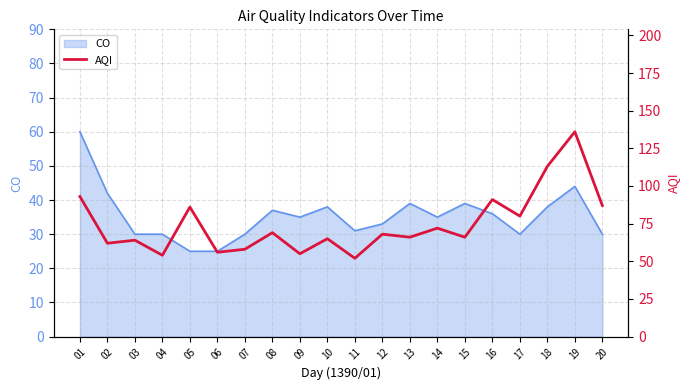

Which label corresponds to the largest value in the chart?

19